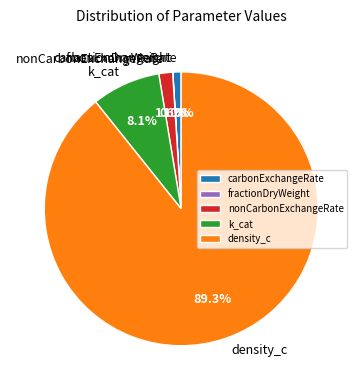

To the nearest percent, what is the difference between the largest and smallest slice percentages?

89%